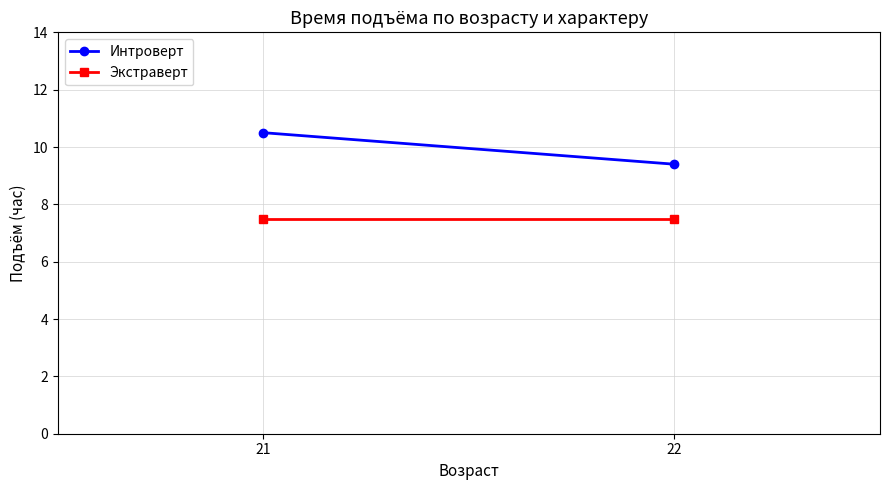

Which has a higher value, 22 or 21?

21